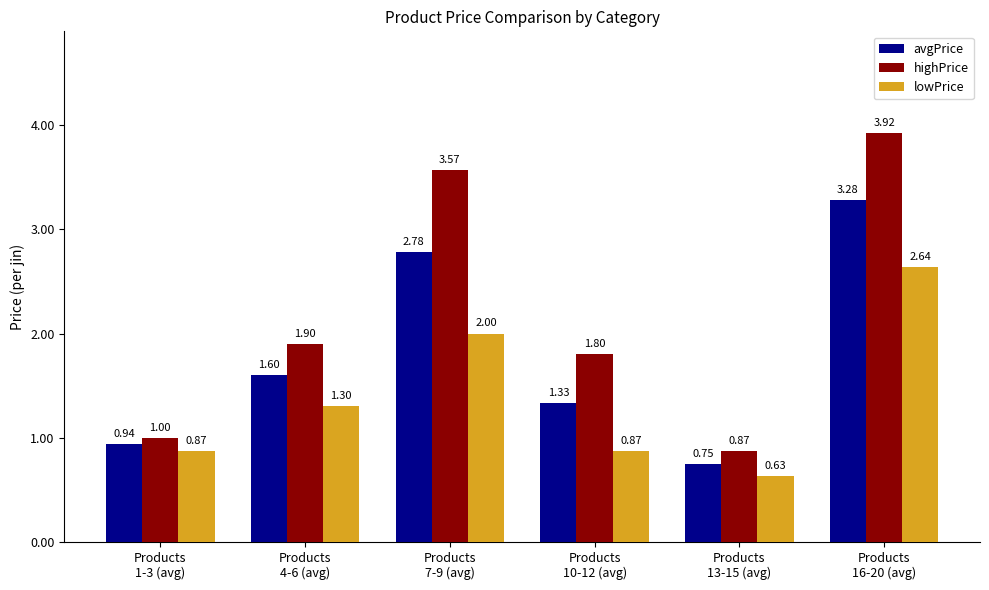

Rank the series by their maximum value, from lowest to highest.

lowPrice, avgPrice, highPrice